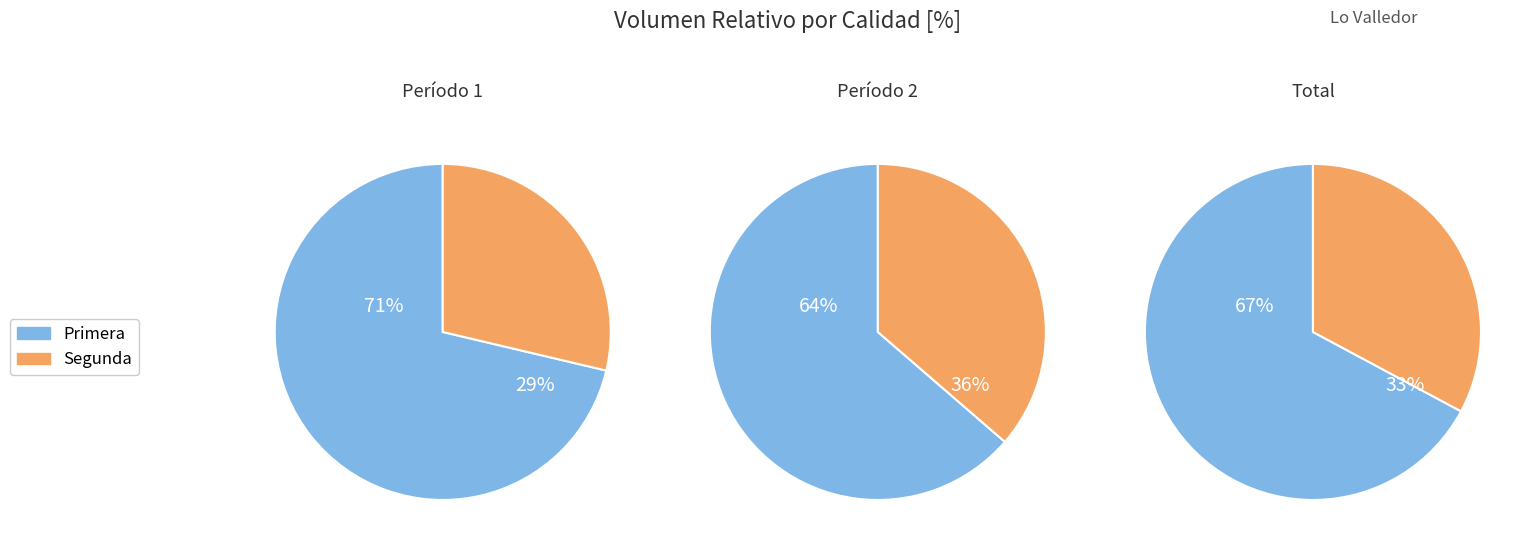

Which series has the largest range (max minus min)?

Primera